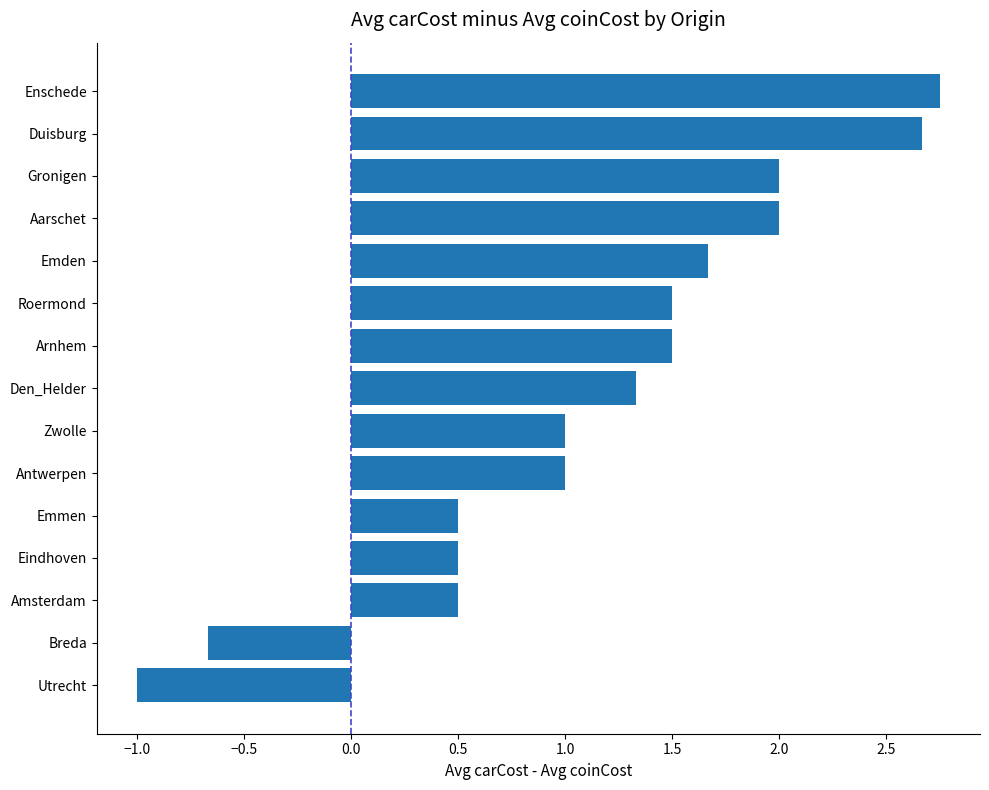

The chart shows a value of 3.4 at Gronigen. True or false?

False